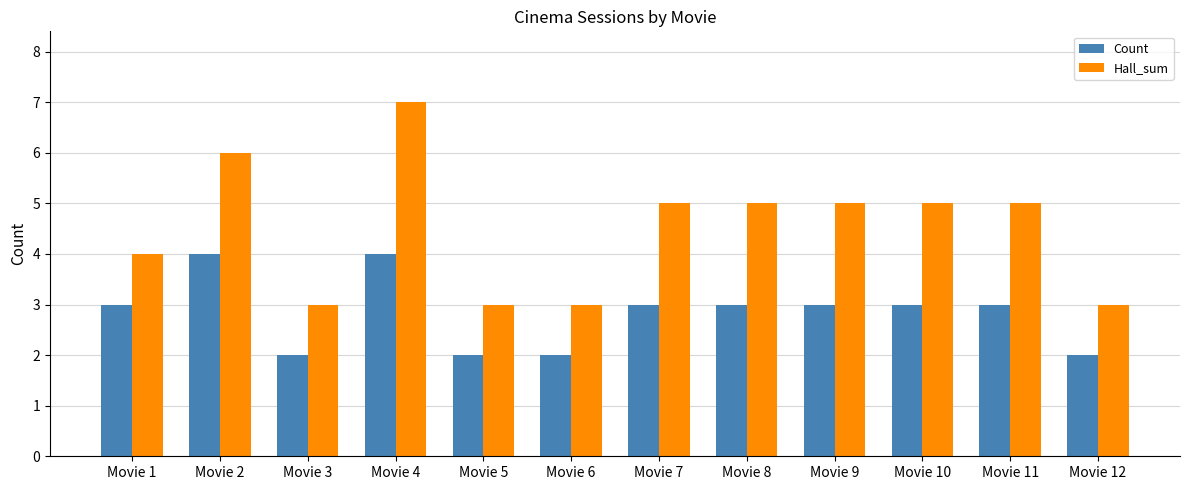

The Count series shows 3 at Movie 10. True or false?

True